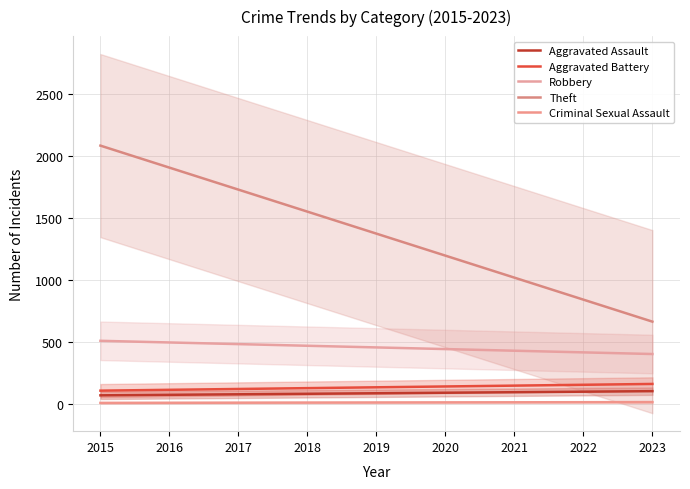

True or false: Theft and Aggravated Battery intersect in this chart.

False